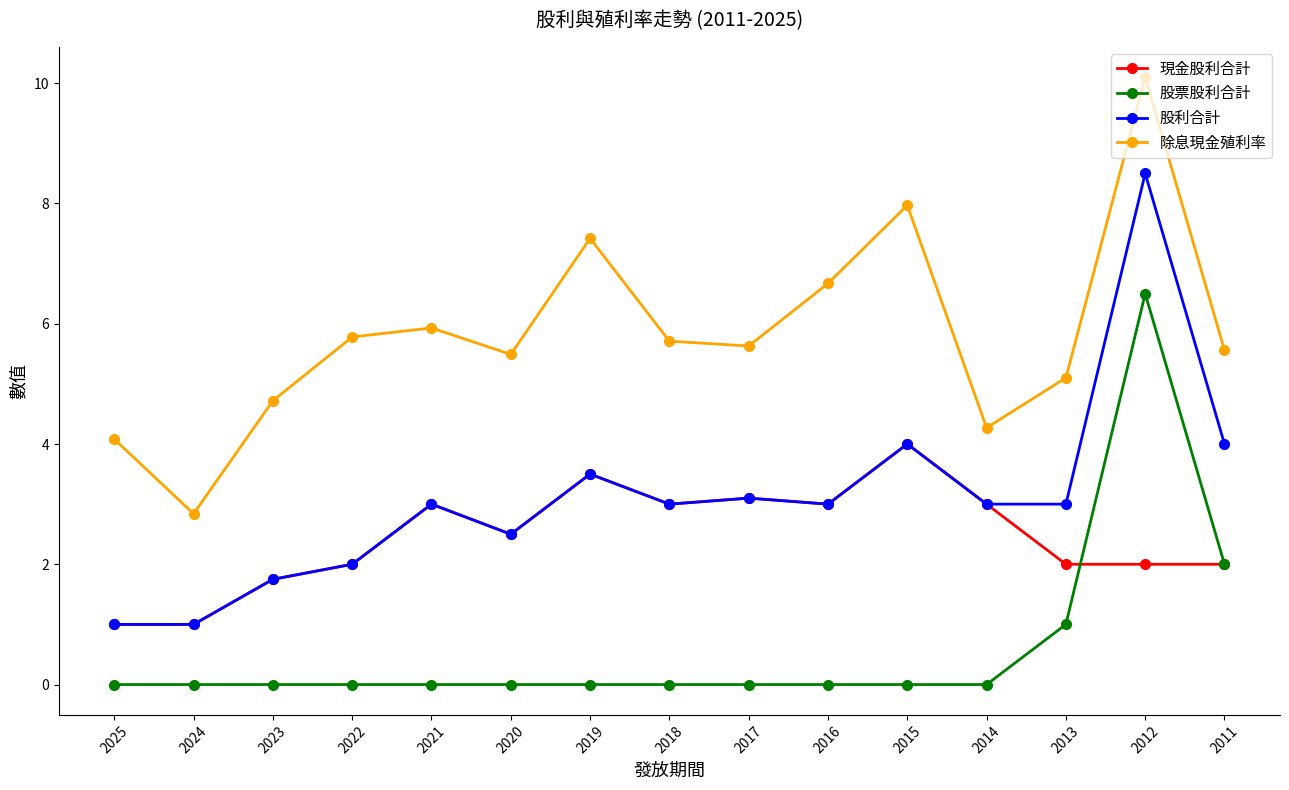

At which label does 股利合計 reach its peak?

2012